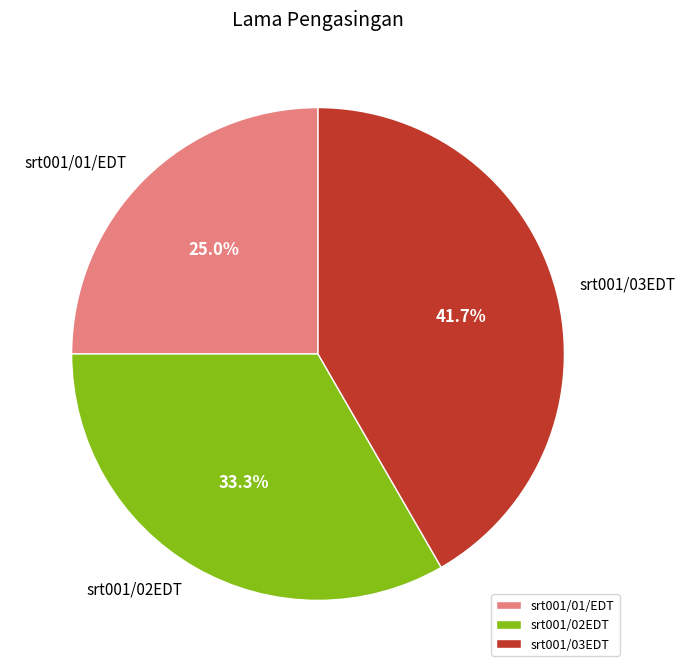

What percentage is the srt001/01/EDT slice, to the nearest percent?

25%